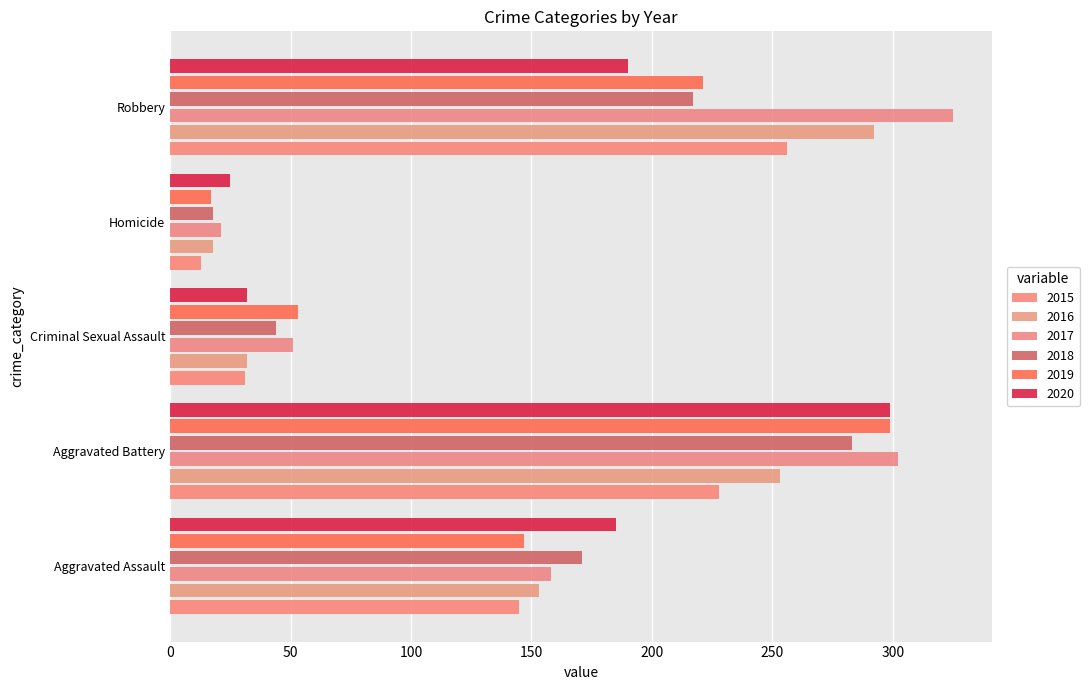

How many data points does each series have?

5